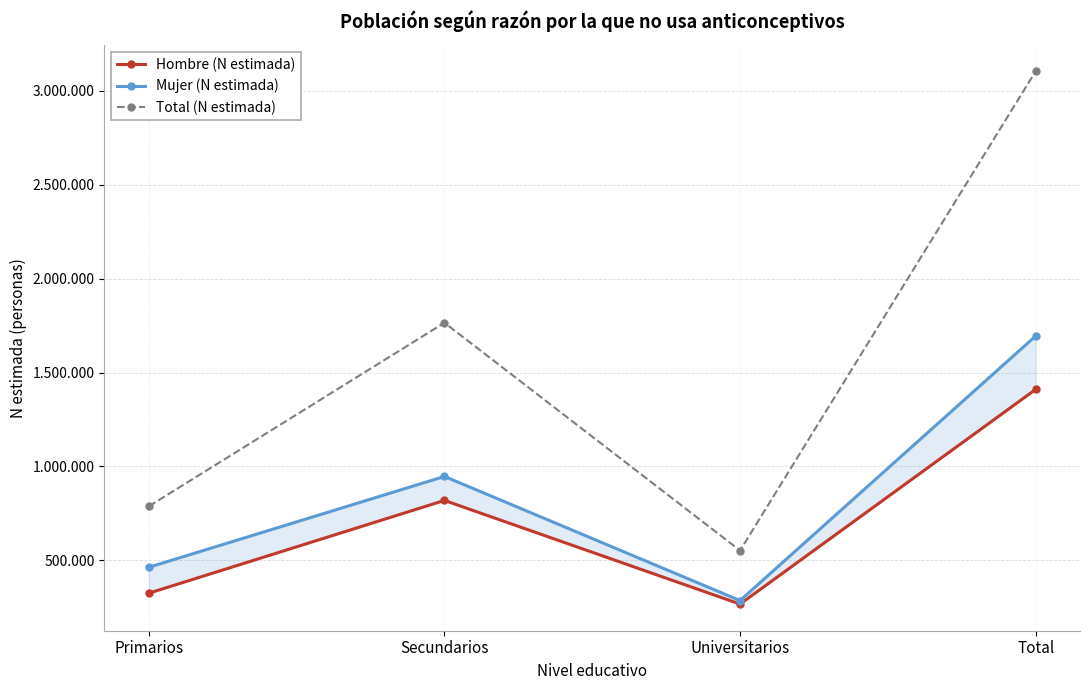

Between Secundarios and Total, which is larger?

Total